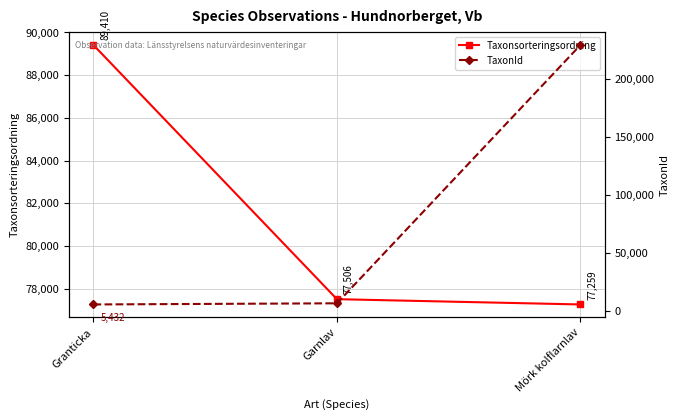

Which label corresponds to the largest value in the chart?

Mörk kolflarnlav